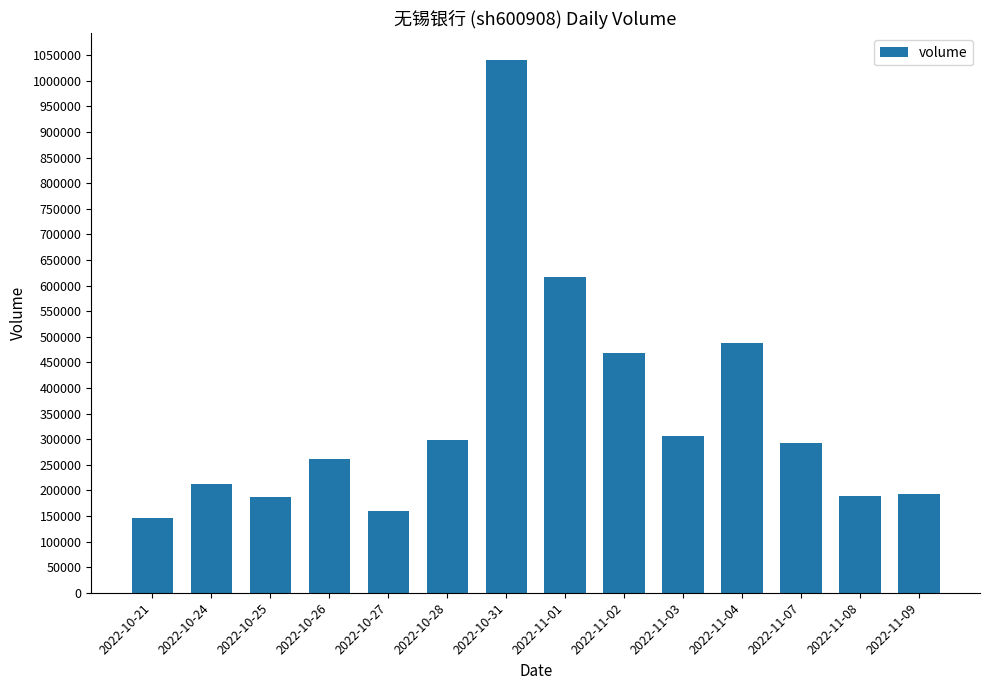

The chart shows a value of 90513 at 2022-11-03. True or false?

False